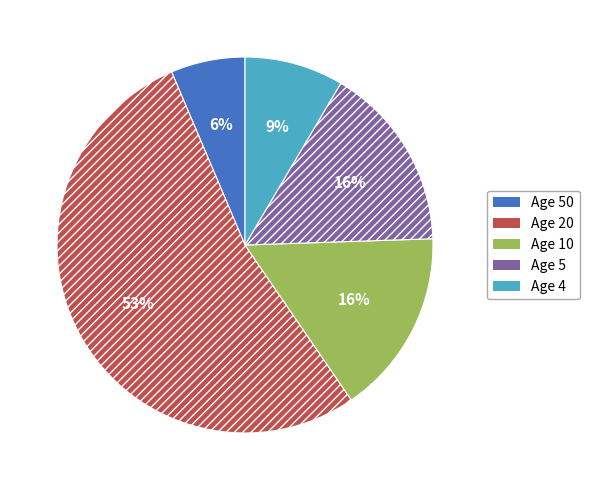

To the nearest percent, what is the difference between the largest and smallest slice percentages?

47%